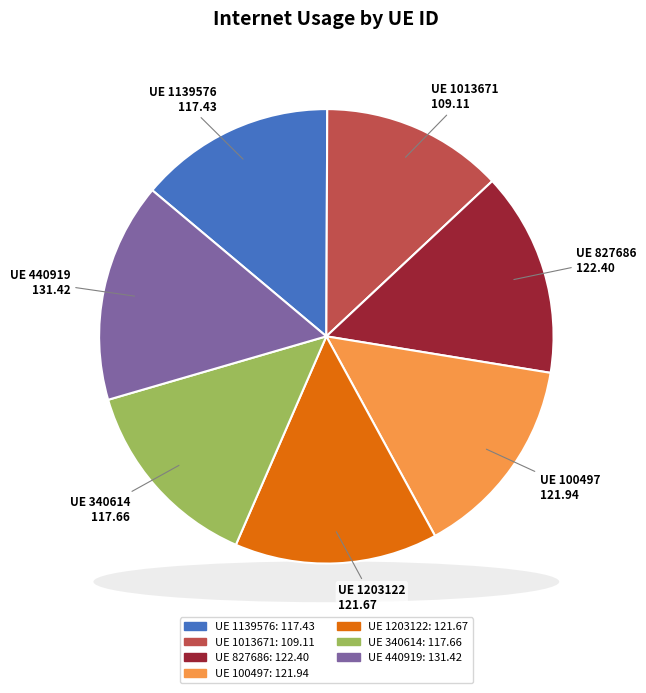

Approximately how many times larger is the value at 340614 compared to 1139576?

1.0